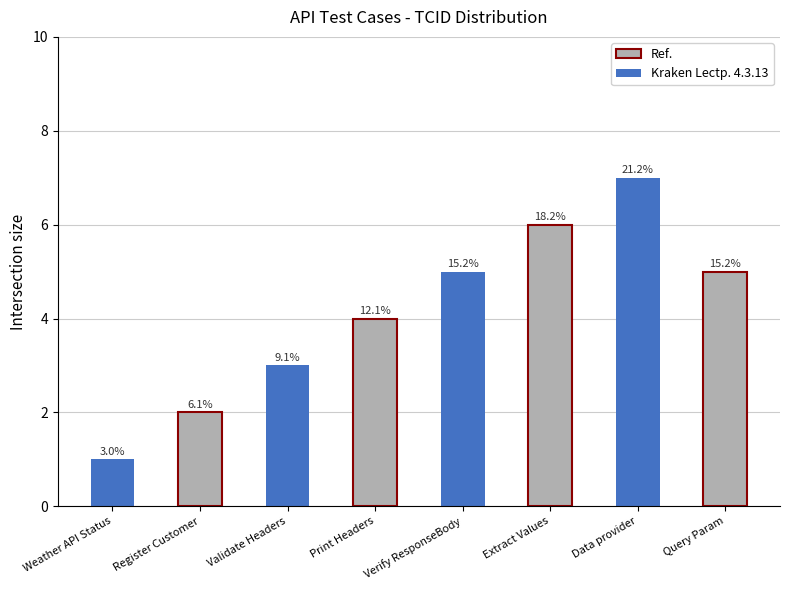

What position from the left is Print Headers?

4